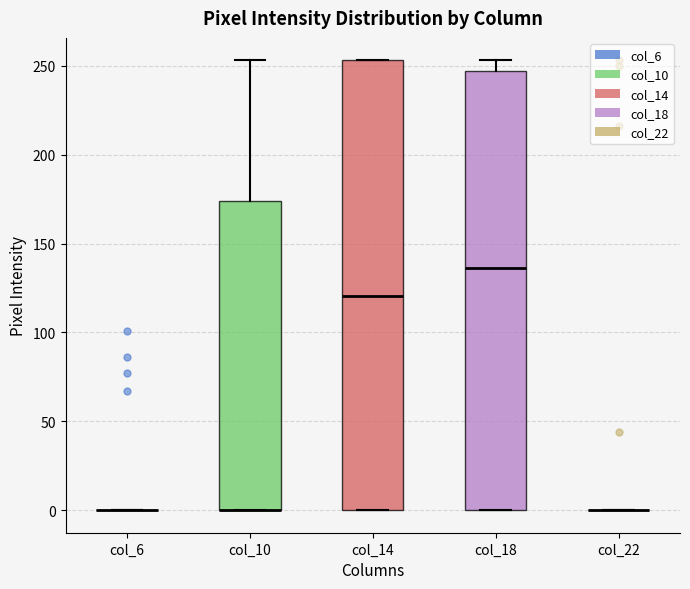

Comparing the boxes themselves (not the whiskers), which one is the tallest?

col_14